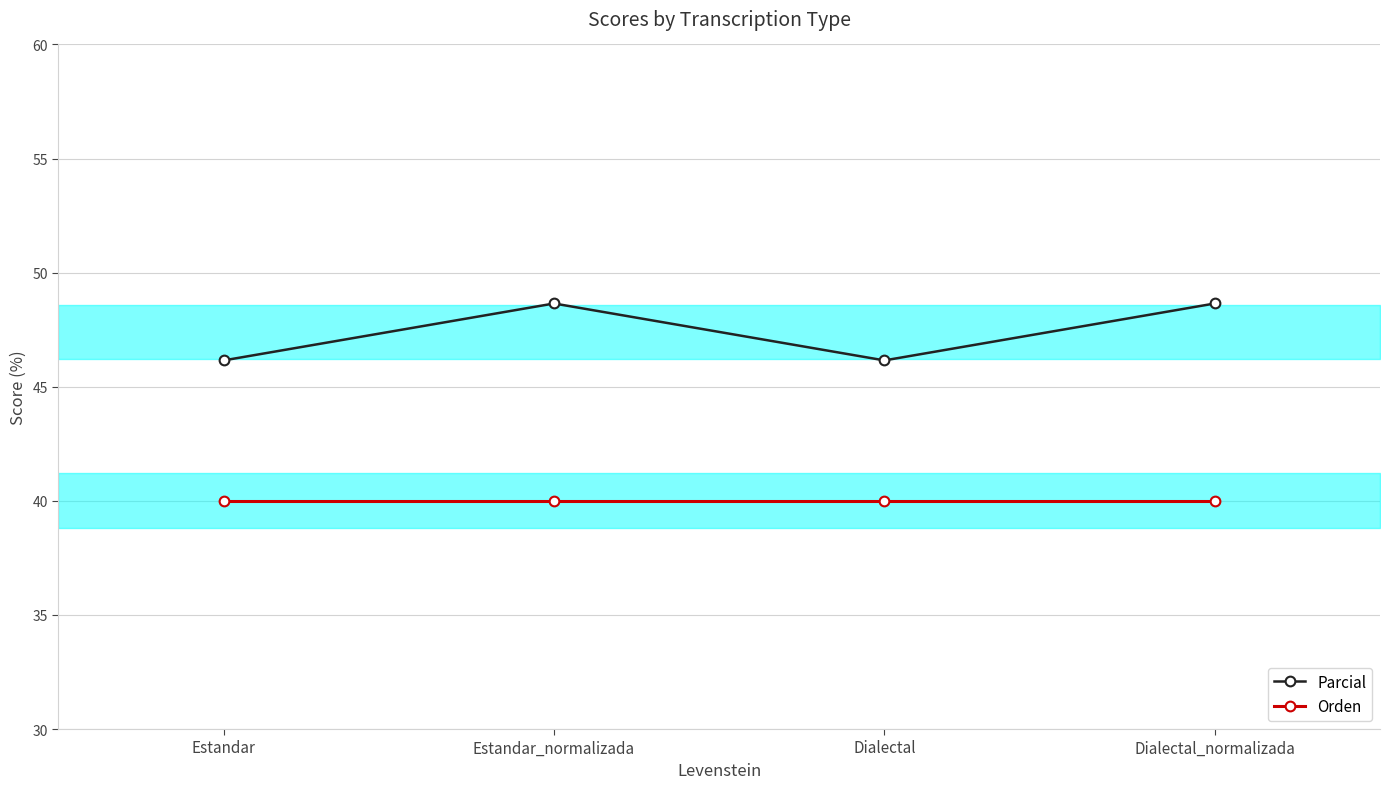

Read the Parcial value at Dialectal_normalizada.

48.6